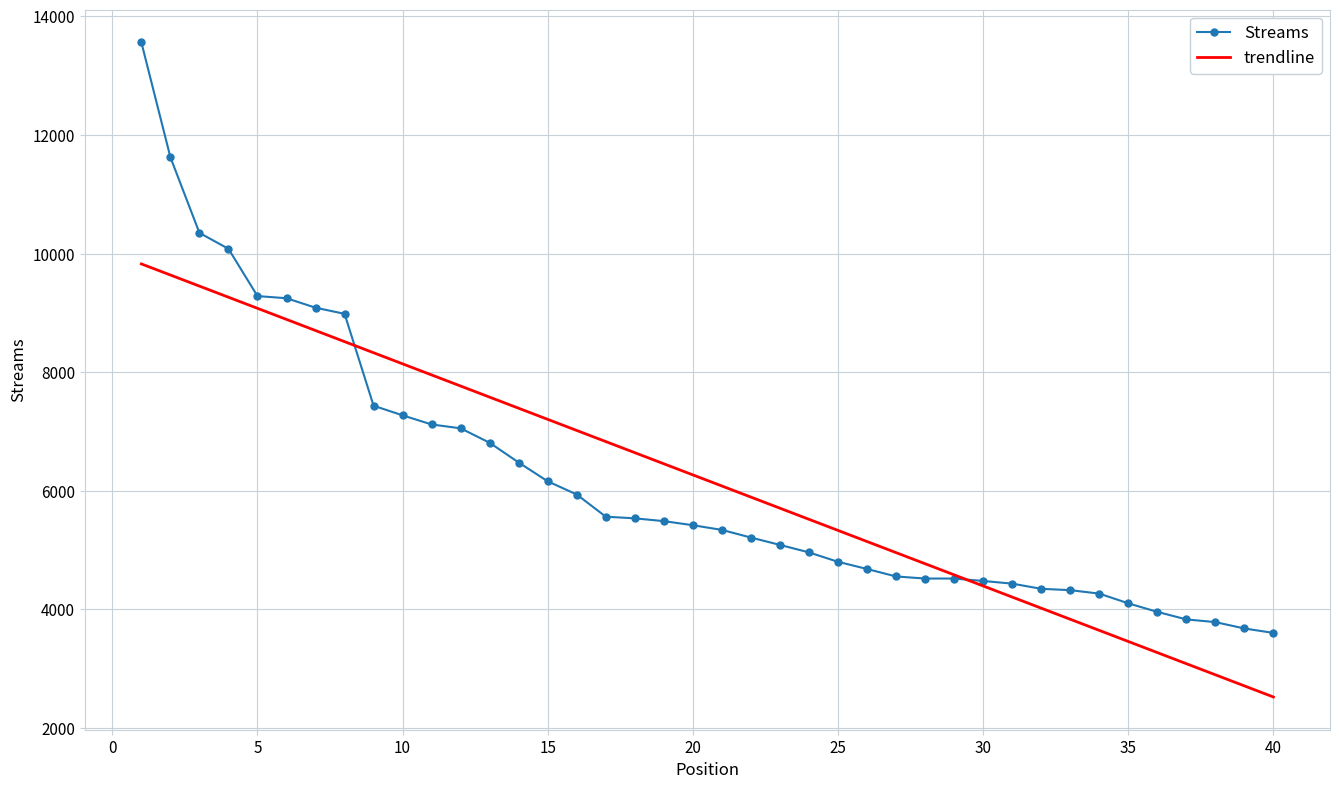

What is the minimum value shown in the chart?

2524.4